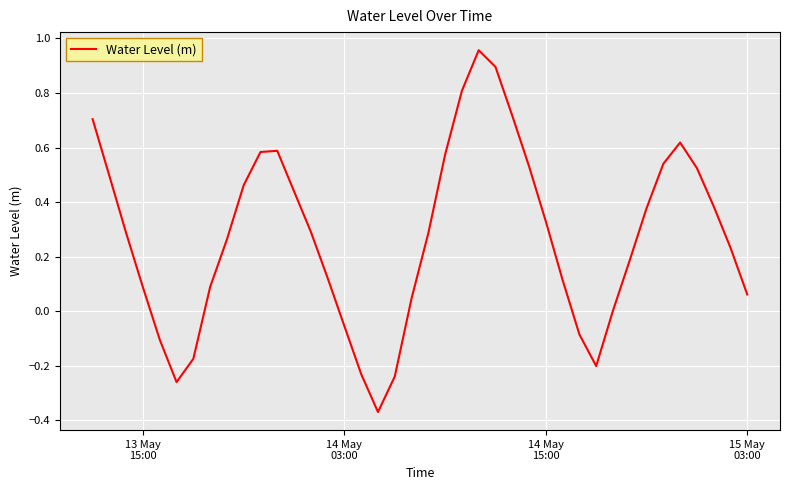

What is the difference between the maximum and minimum values?

1.3